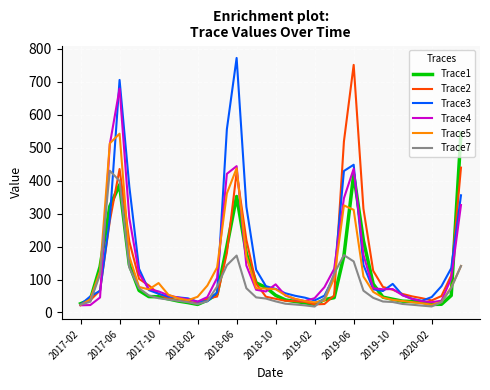

What is the average value of the Trace2 series?

134.4